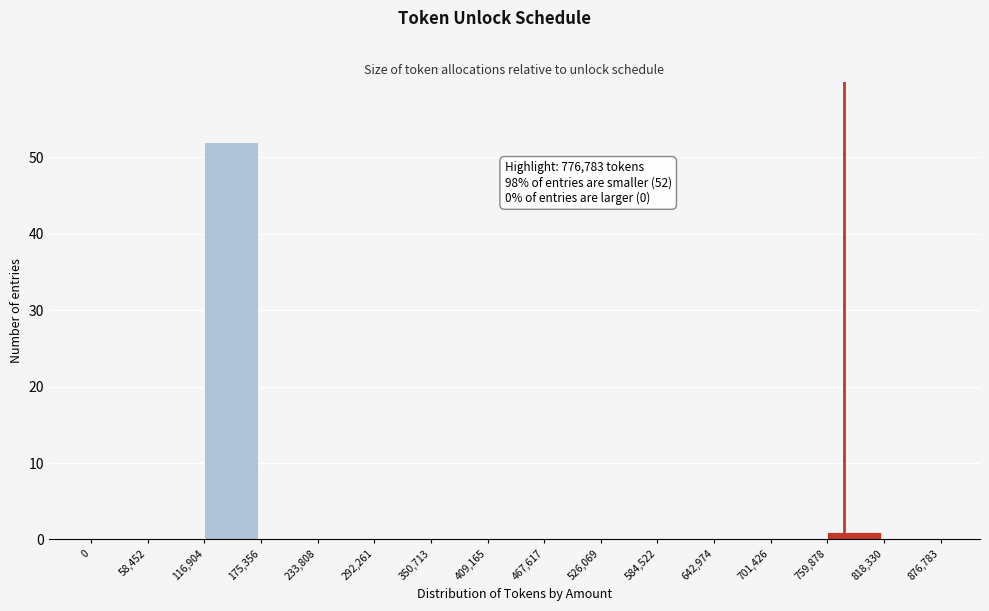

Over which range of the x-axis is the bar tallest?

116,904 to 175,356